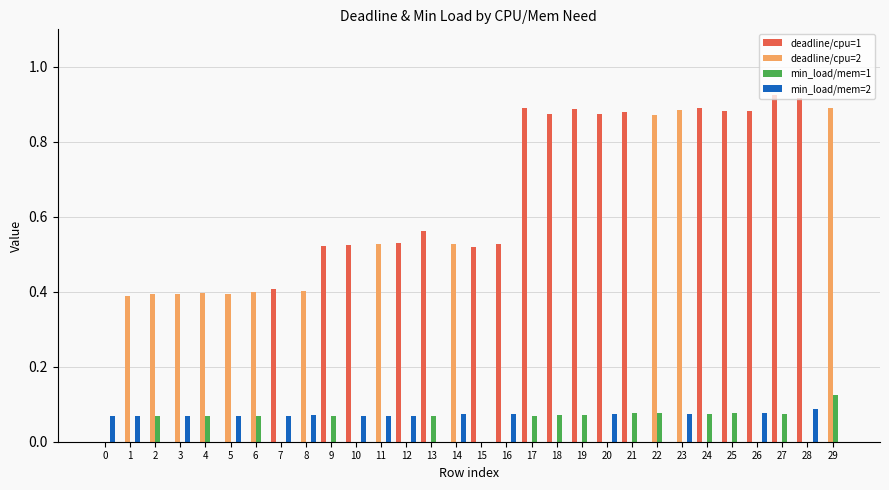

The value of deadline/cpu=1 at 2 is 0.0. True or false?

True